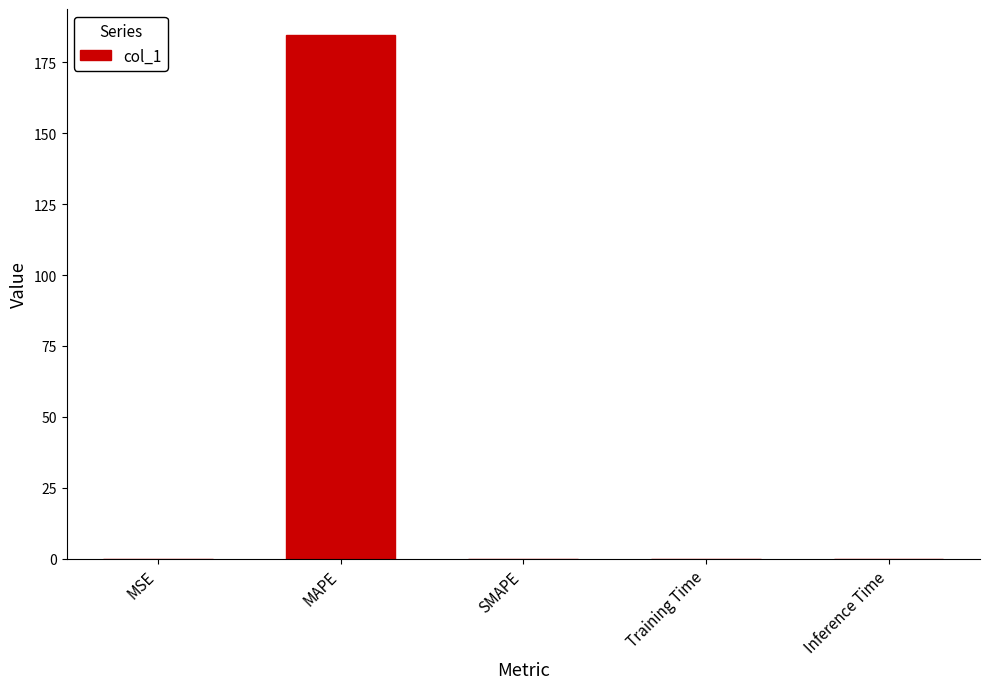

The value at MAPE is 184.6. True or false?

True